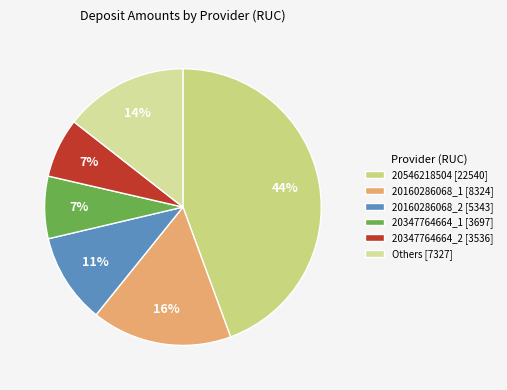

How many segments does this pie chart have?

6